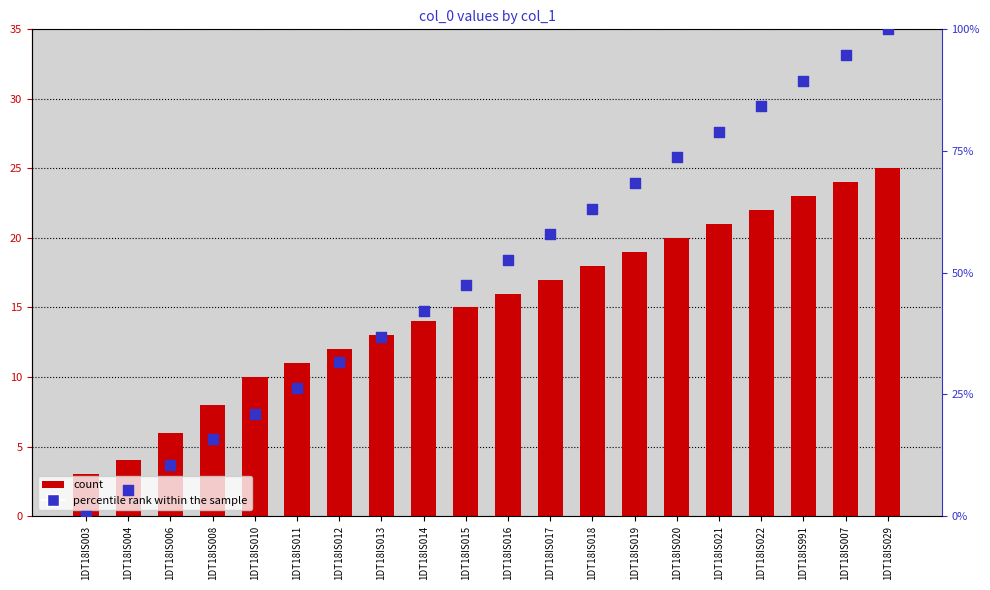

Is the value of col_0 at 1DT18IS021 greater than the value of percentile rank within the sample at 1DT18IS022?

No